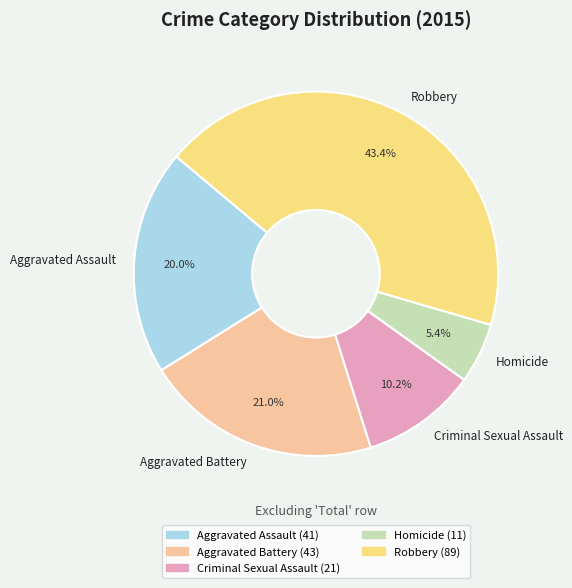

How many segments does this pie chart have?

5